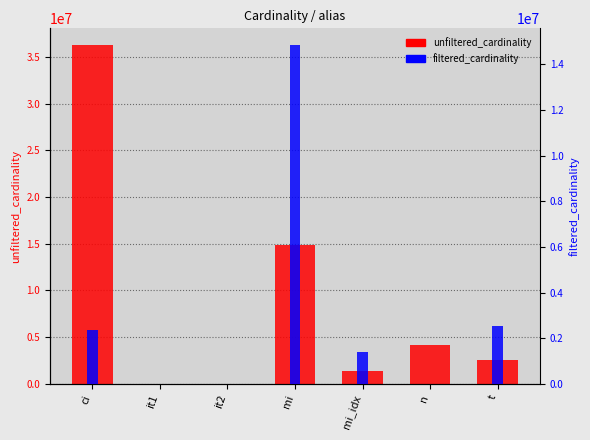

Where does the filtered_cardinality series first go above 1380035?

ci